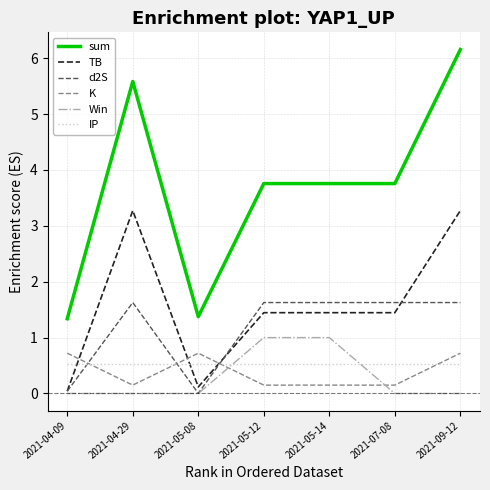

The sum series shows 1.8 at 2021-04-09. True or false?

False